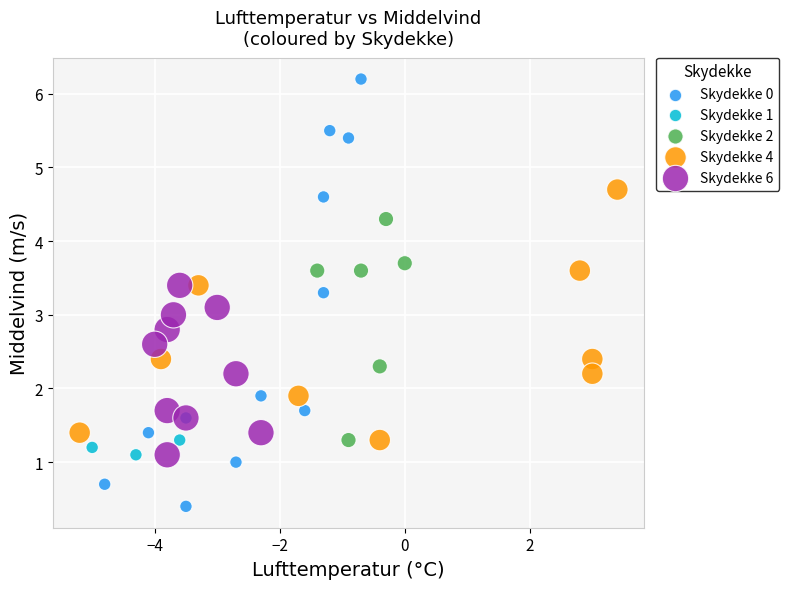

Which series contains the lowest Y value?

Skydekke 0